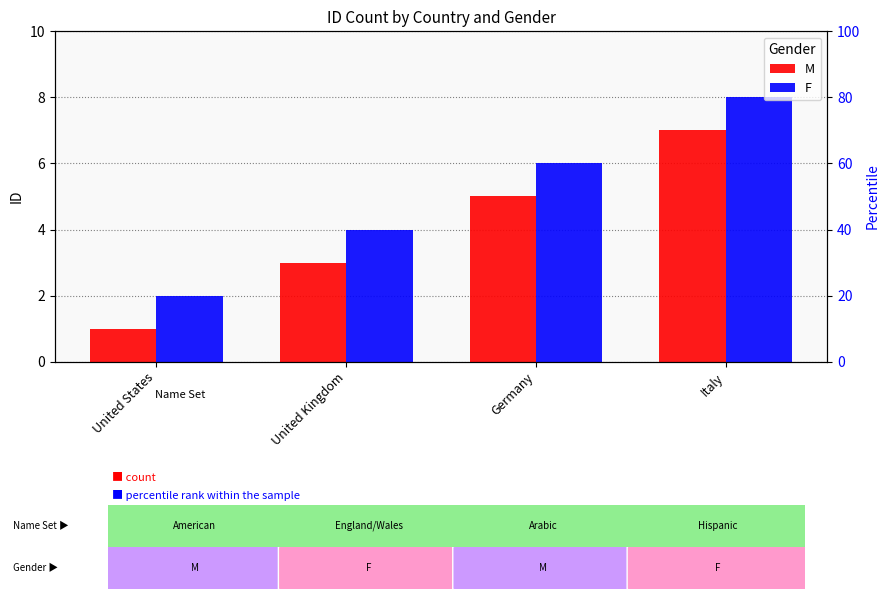

List the labels in order of F value, largest first.

Italy, Germany, United Kingdom, United States